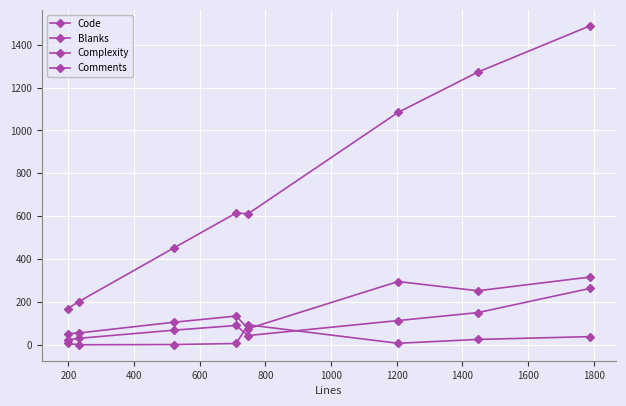

What is the value of the Blanks point at the 5th from the left?

43